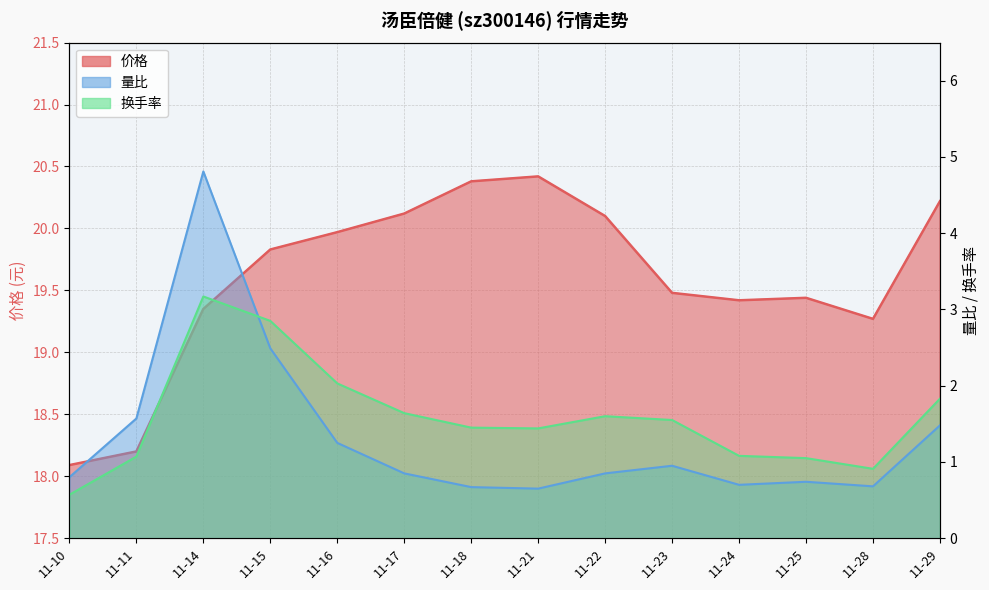

What is the difference between the maximum and minimum values in the 价格 series?

2.3